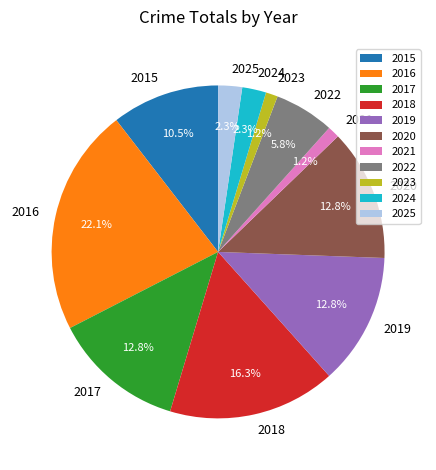

How many slices are in this pie chart?

11